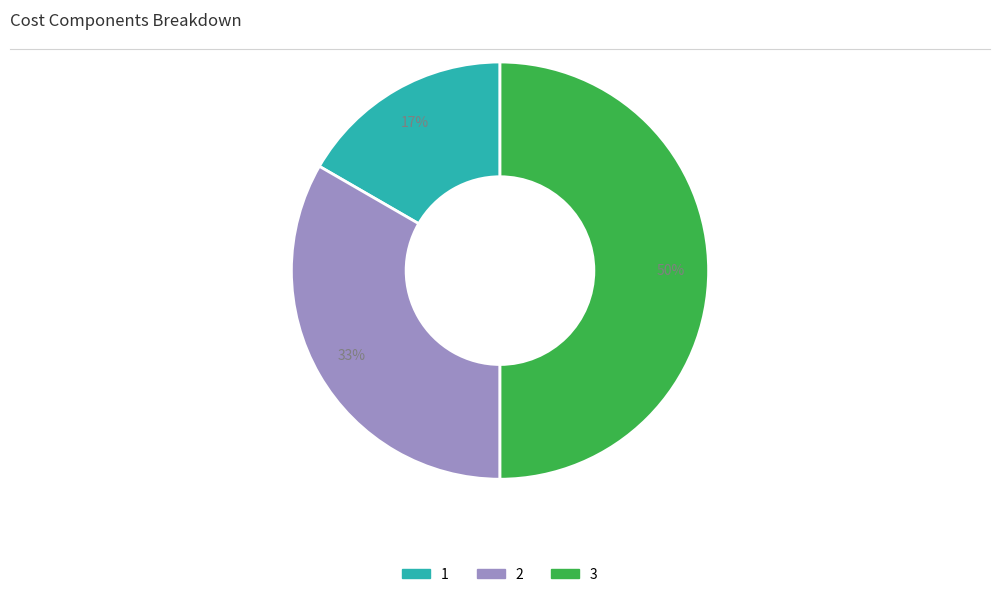

Is the sum of 2 and 3 greater than half?

Yes